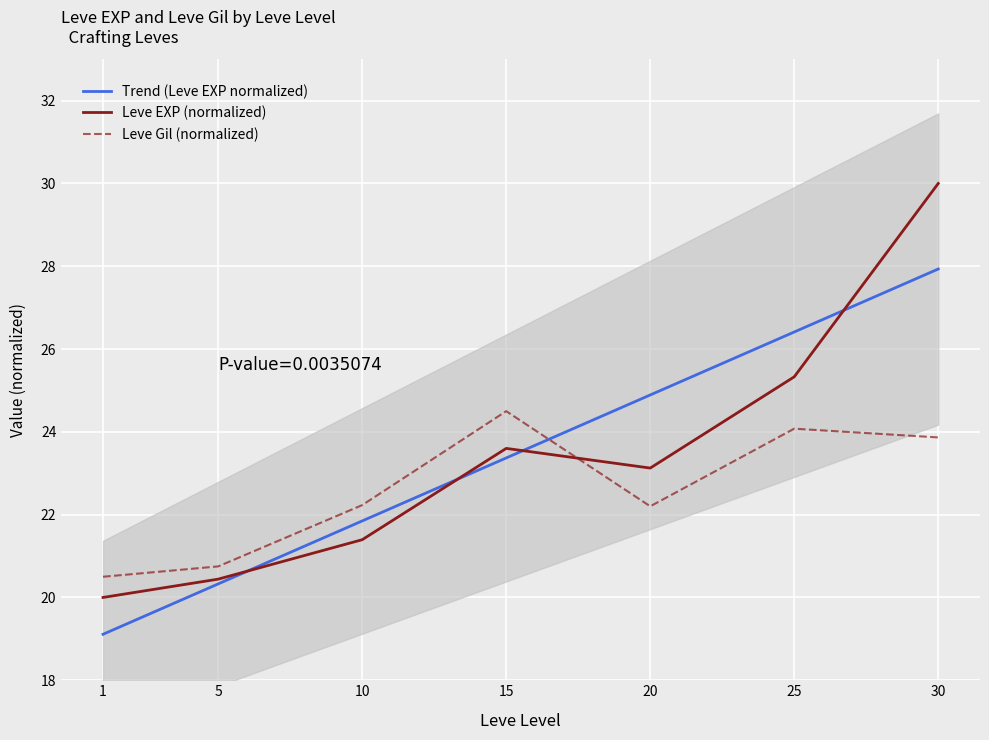

What is the value of the Leve Gil point at the 4th from the left?

24.5